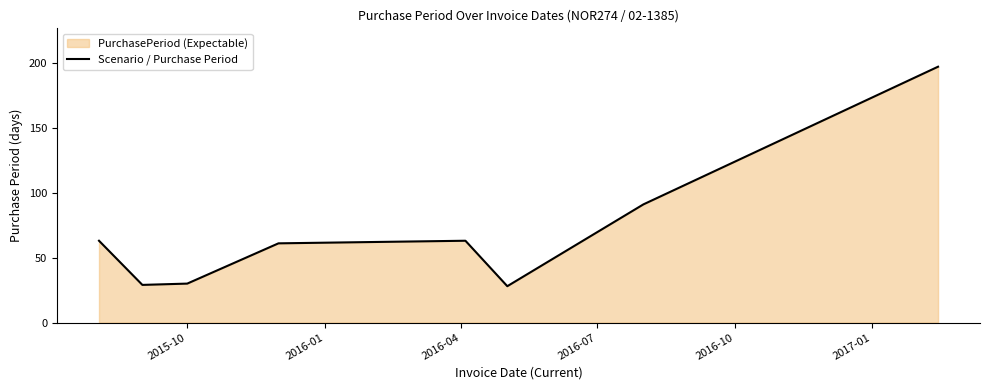

What is the maximum value shown in the chart?

197